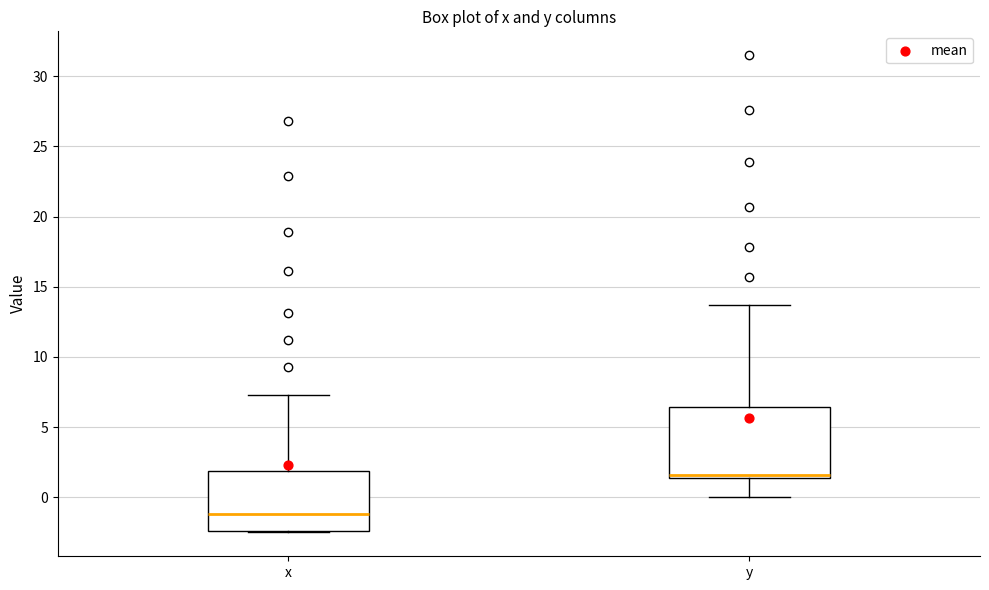

Reading left to right, transcribe this box plot: for each box, give where its median line is, the range the box spans, and where its two whiskers end, as read against the y-axis. The values are not printed on the chart, so give them approximately, as read against the axis.

x: median -1.0, box -2.5 to 2.0, whiskers -2.5 to 7.5
y: median 1.5 (just above the box's lower edge), box 1.5 to 6.5, whiskers 0.0 to 13.5